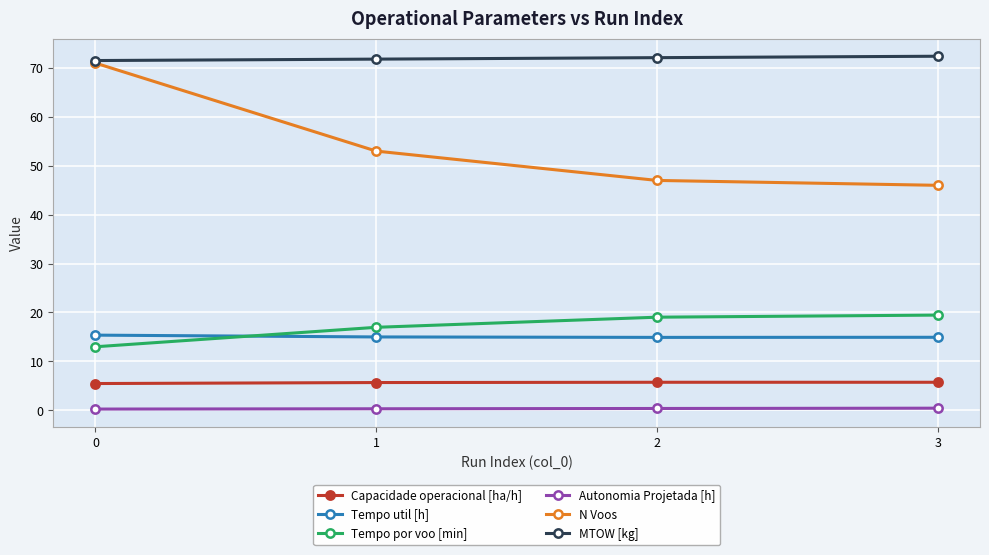

Between 1 and 3, which series saw the biggest shift?

N Voos